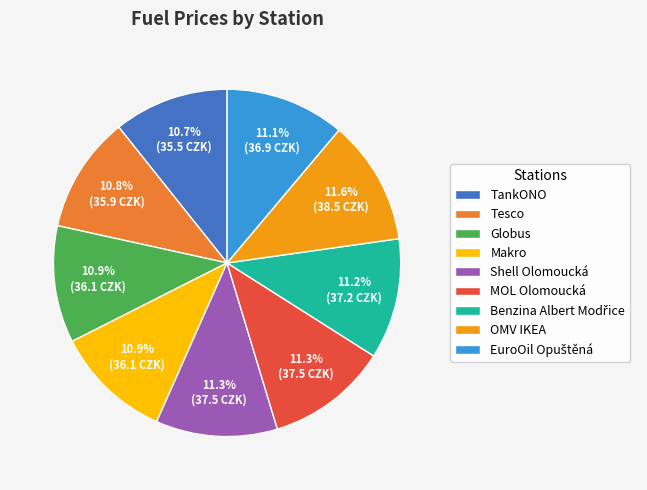

Which has a higher value, Makro or OMV IKEA?

OMV IKEA